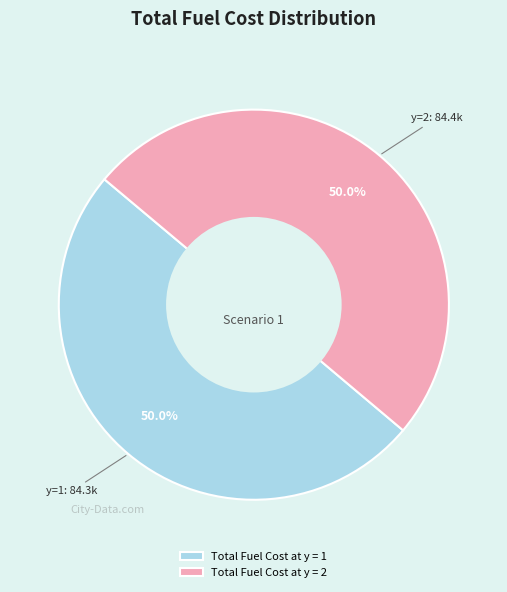

What percentage do Total Fuel Cost at y = 2 and Total Fuel Cost at y = 1 together represent?

100.0%